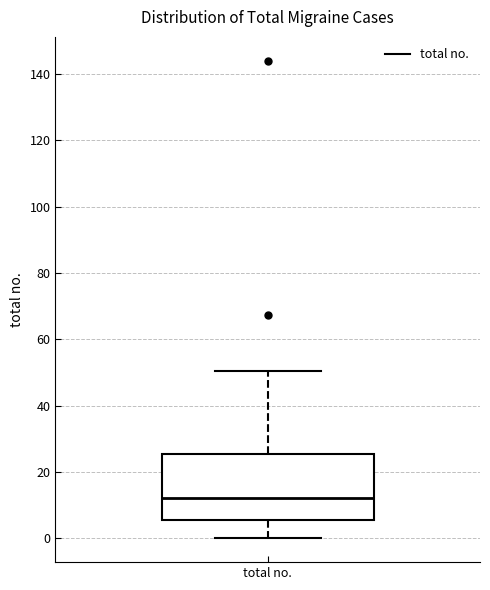

Transcribe this box plot: give where the median line is, the range the box spans, and where the two whiskers end, as read against the y-axis. The values are not printed on the chart, so give them approximately, as read against the axis.

median 12, box 6 to 26, whiskers 0 to 50